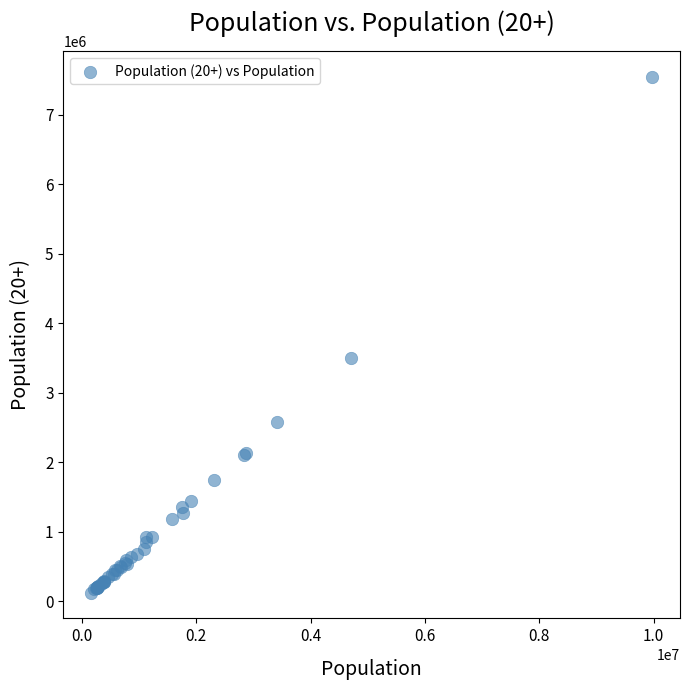

What Y value in the scatter plot is closest to 3830258?

3496113